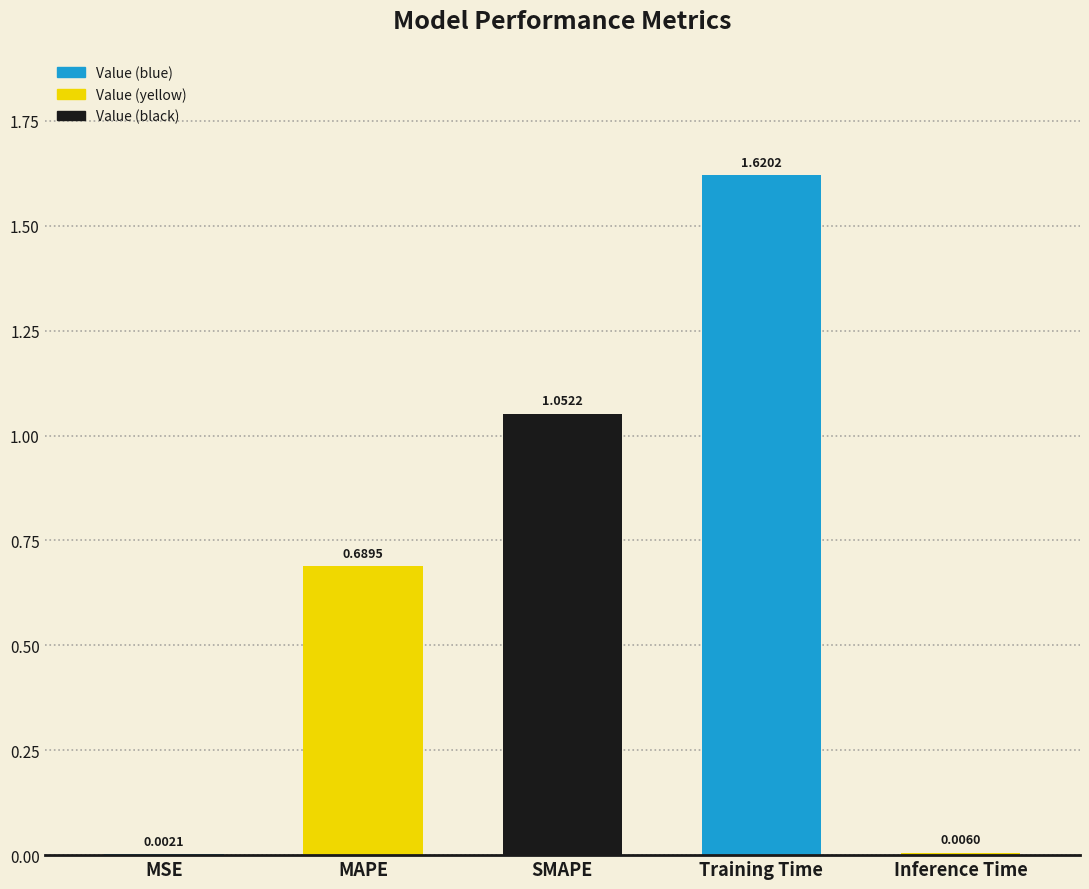

Which has a higher value, Inference Time or SMAPE?

SMAPE